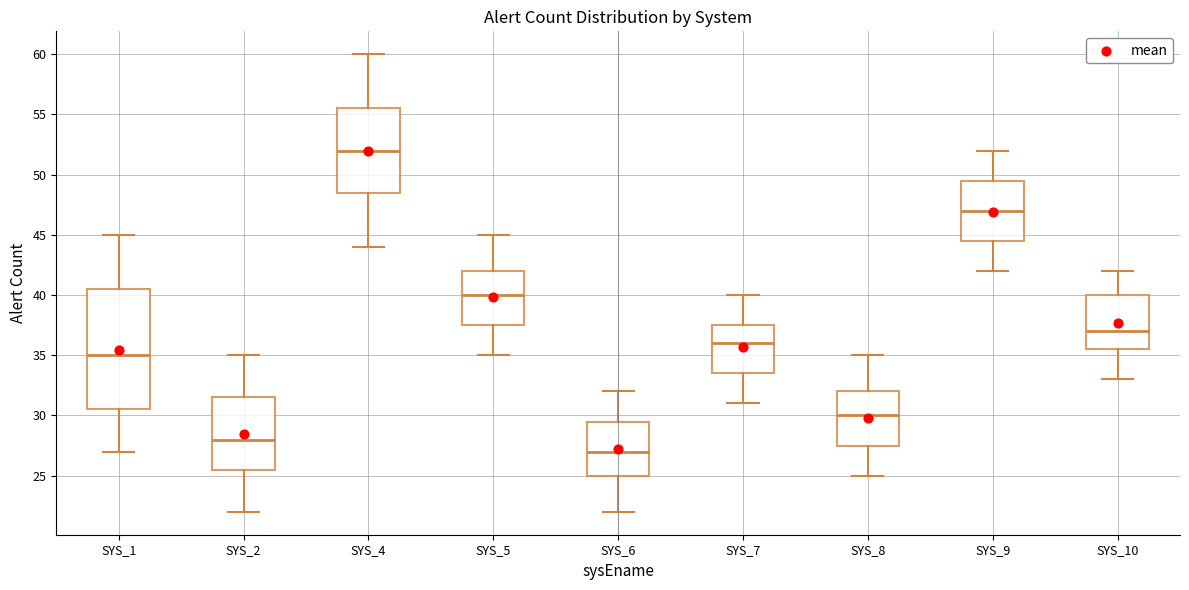

Reading left to right, transcribe this box plot: for each box, give where its median line is, the range the box spans, and where its two whiskers end, as read against the y-axis. The values are not printed on the chart, so give them approximately, as read against the axis.

SYS_1: median 35.0, box 30.5 to 40.5, whiskers 27.0 to 45.0
SYS_2: median 28.0, box 25.5 to 31.5, whiskers 22.0 to 35.0
SYS_4: median 52.0, box 48.5 to 55.5, whiskers 44.0 to 60.0
SYS_5: median 40.0, box 37.5 to 42.0, whiskers 35.0 to 45.0
SYS_6: median 27.0, box 25.0 to 29.5, whiskers 22.0 to 32.0
SYS_7: median 36.0, box 33.5 to 37.5, whiskers 31.0 to 40.0
SYS_8: median 30.0, box 27.5 to 32.0, whiskers 25.0 to 35.0
SYS_9: median 47.0, box 44.5 to 49.5, whiskers 42.0 to 52.0
SYS_10: median 37.0, box 35.5 to 40.0, whiskers 33.0 to 42.0